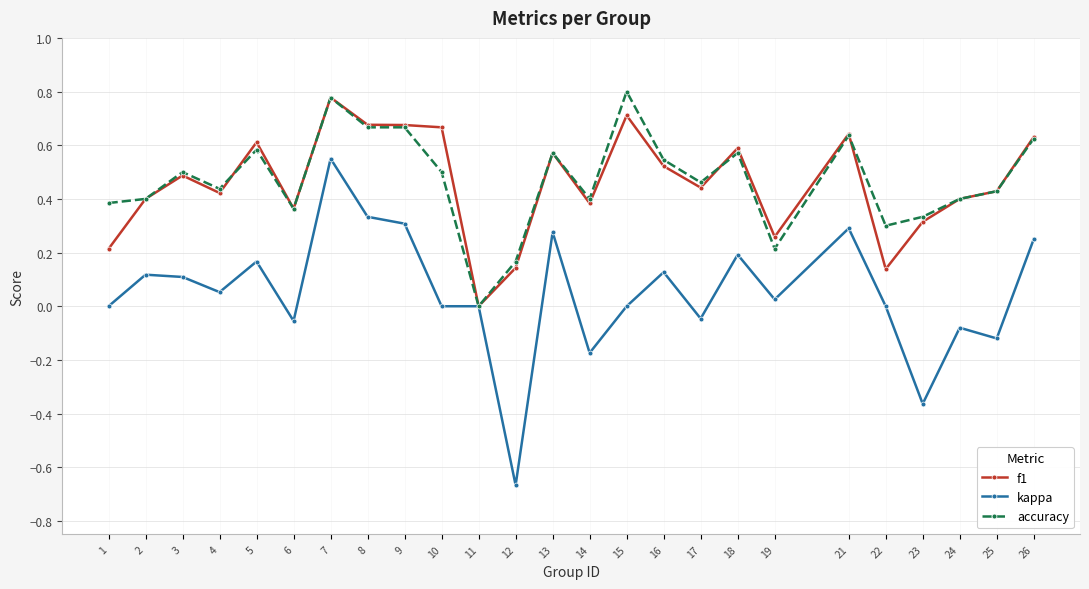

The accuracy series shows 0.5 at 23. True or false?

False